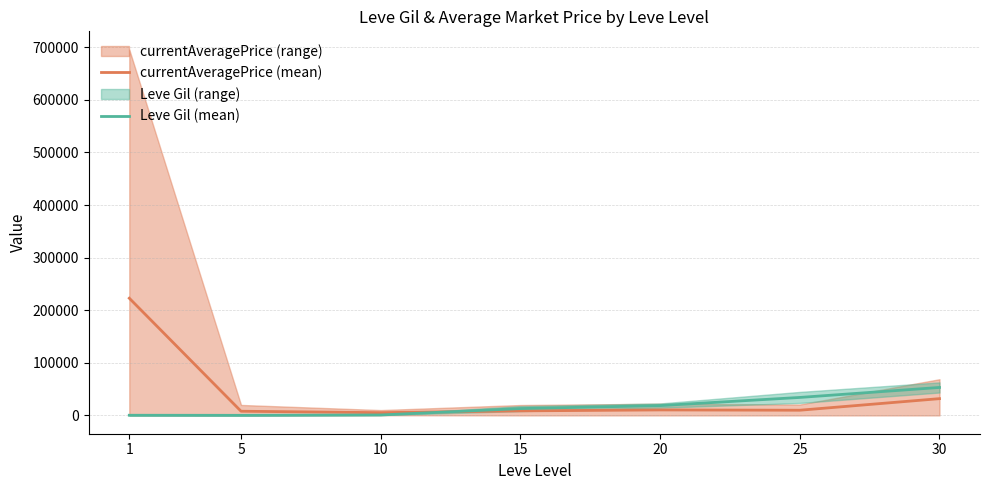

How many data points in Leve Gil (mean) are above 13040?

3